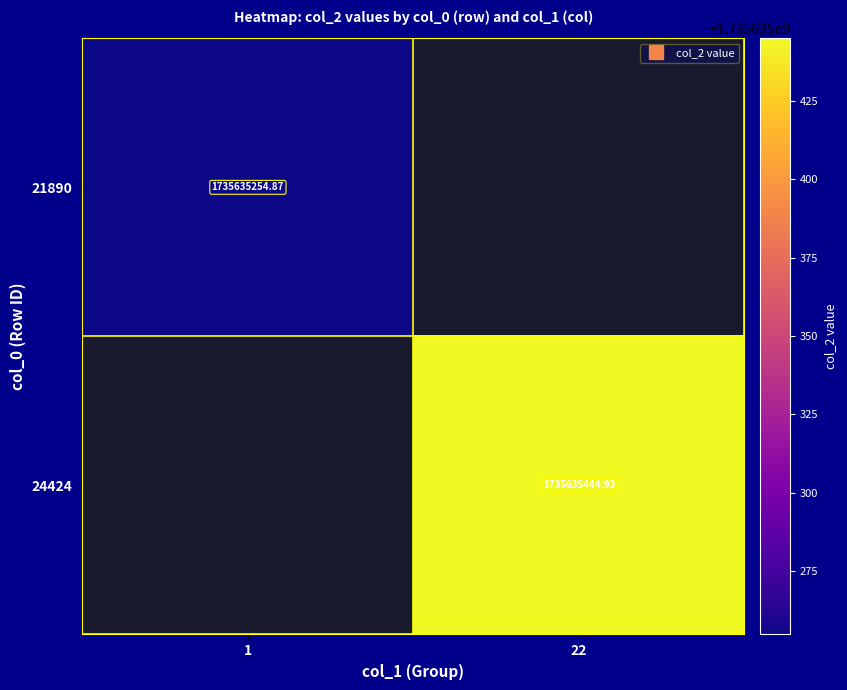

Count the number of data series in this chart.

2